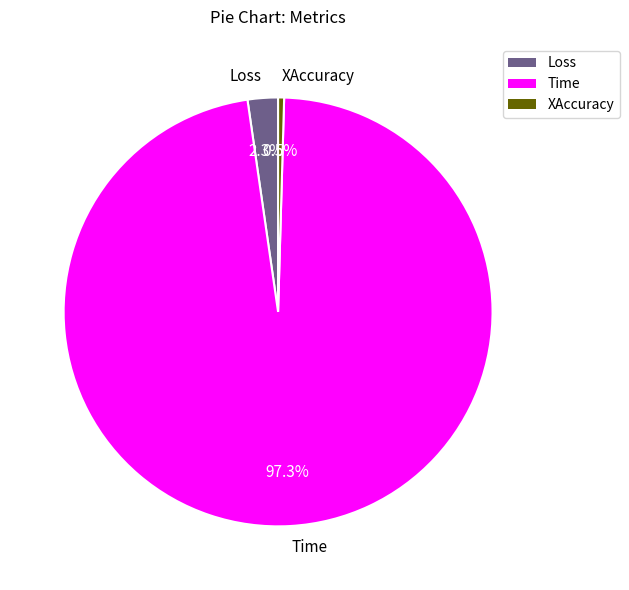

Which has a higher value, Loss or XAccuracy?

Loss